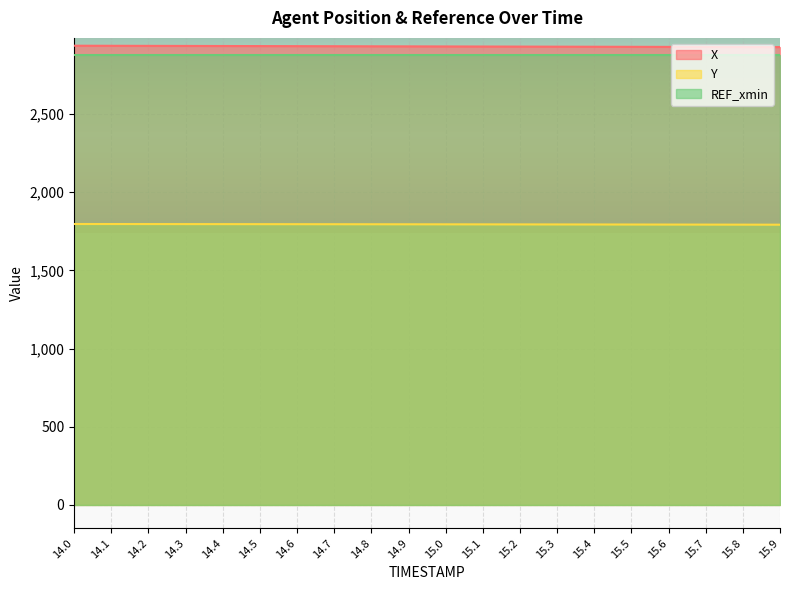

What is the difference between the Y values at 14.3 and 14.7?

0.8